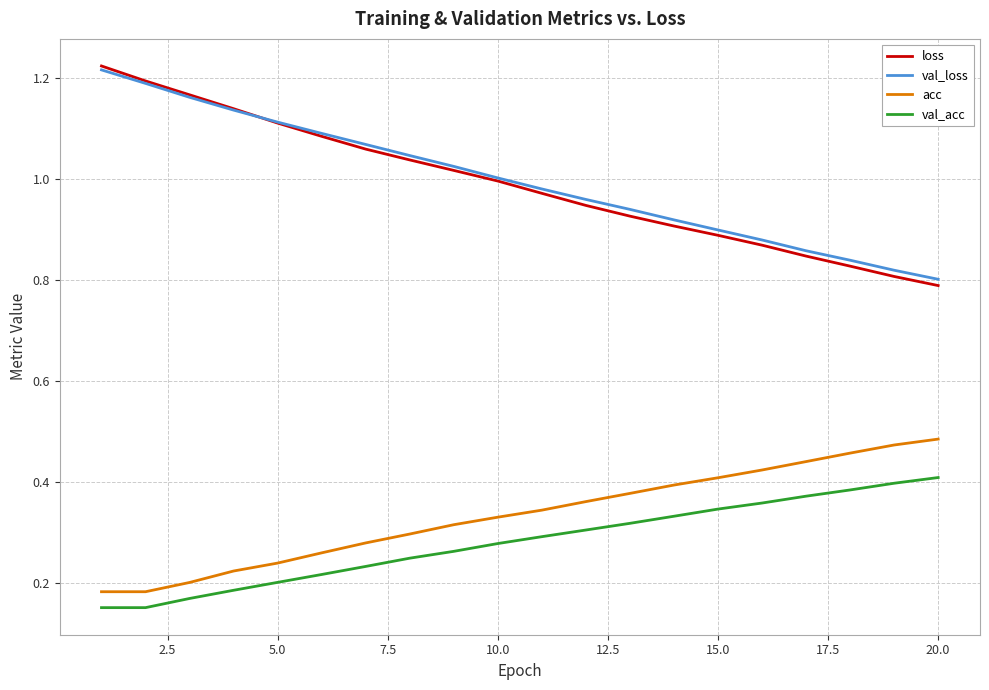

Is this an area chart (filled region under the line)?

No